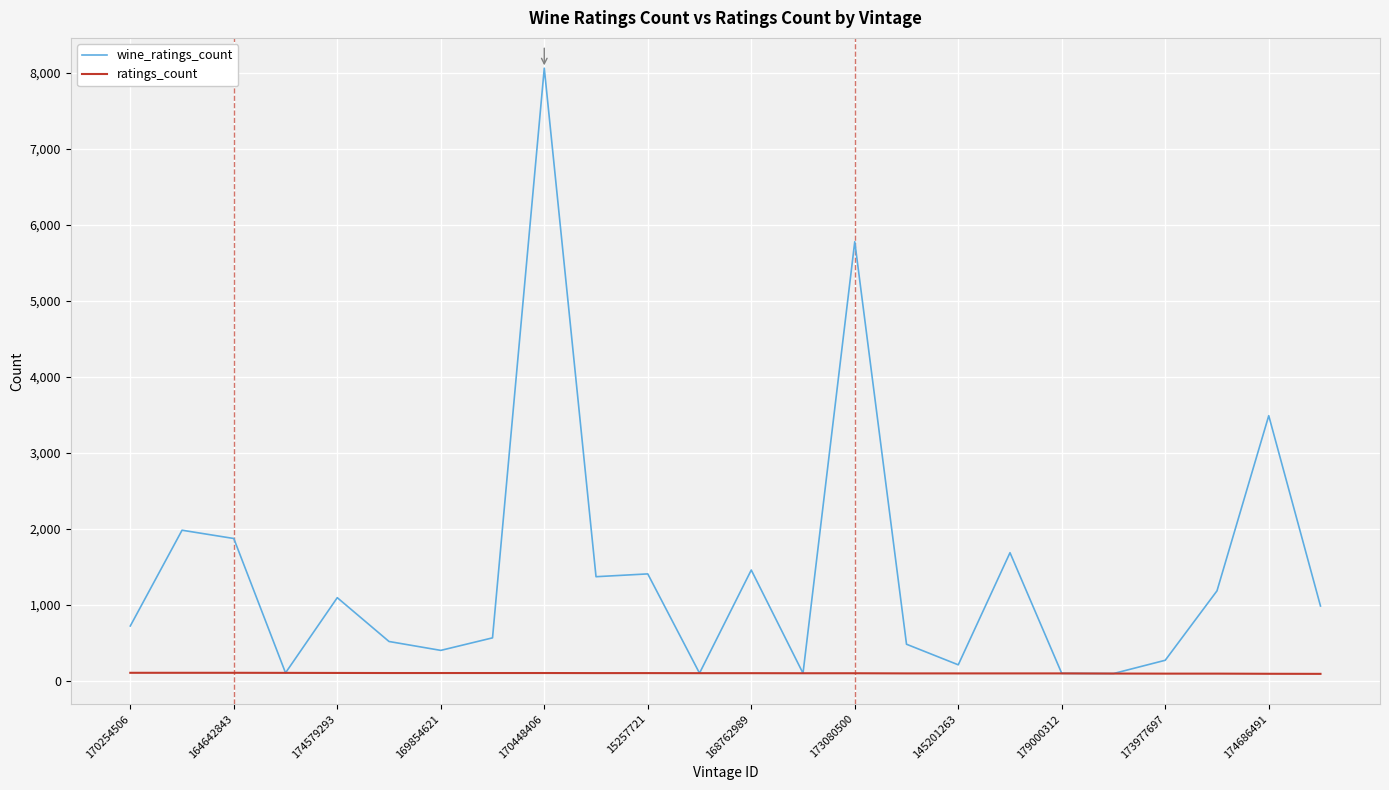

What is the maximum value shown in the chart?

8063